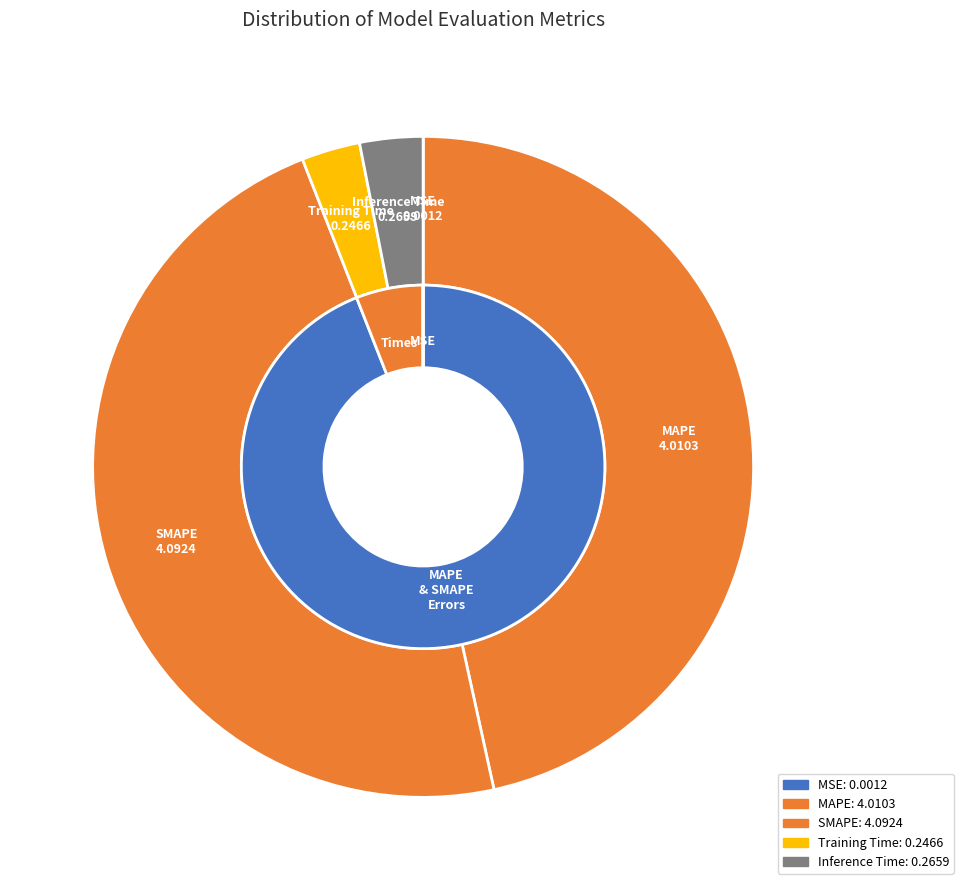

To the nearest percent, what percentage of the pie is Training Time?

3%